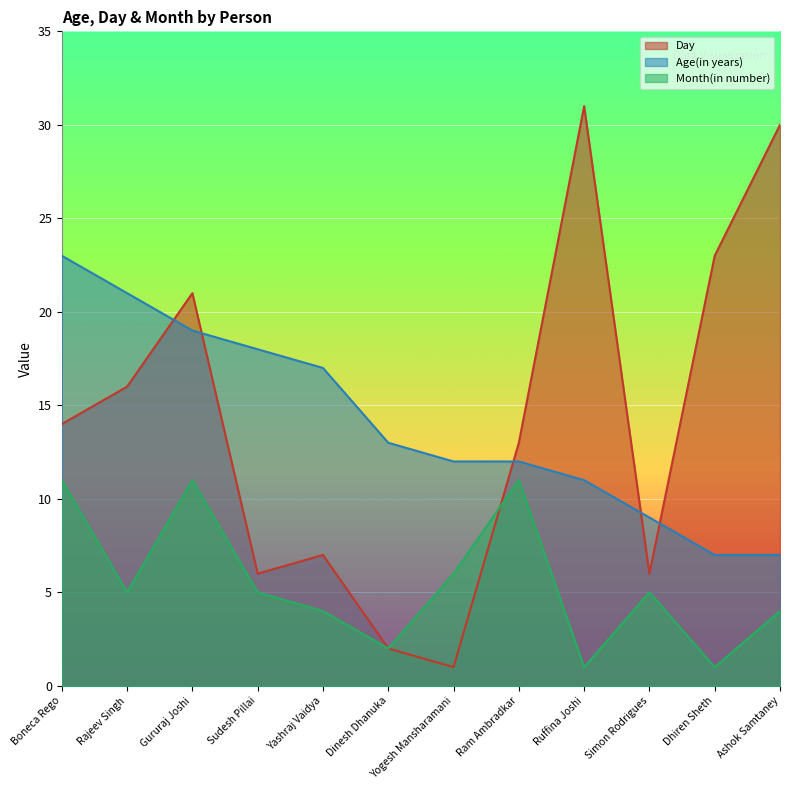

What position from the right is Yogesh Mansharamani?

6